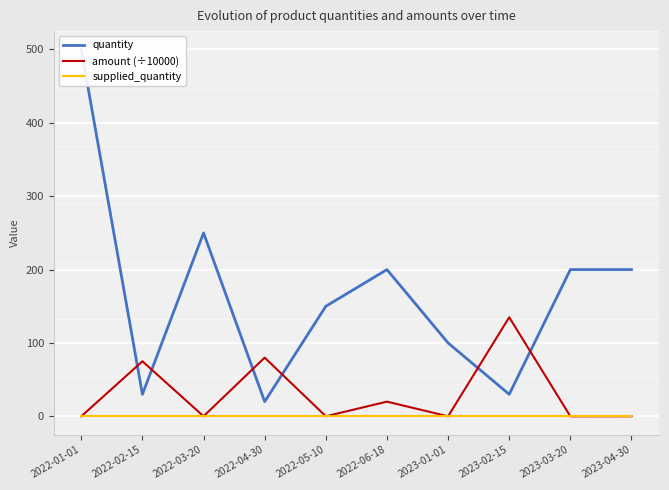

What are all the series names shown in the legend?

quantity, amount (÷10000), supplied_quantity